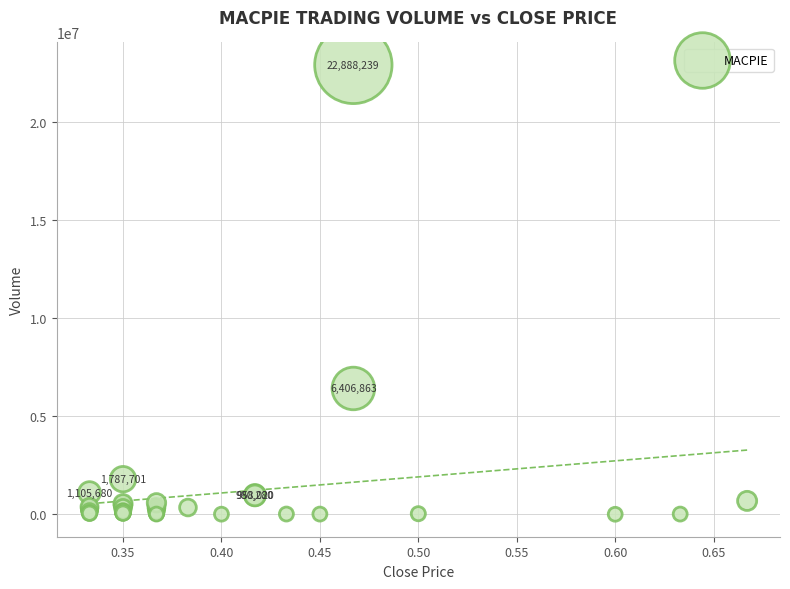

What Y value in the scatter plot is closest to 11444134?

6406863